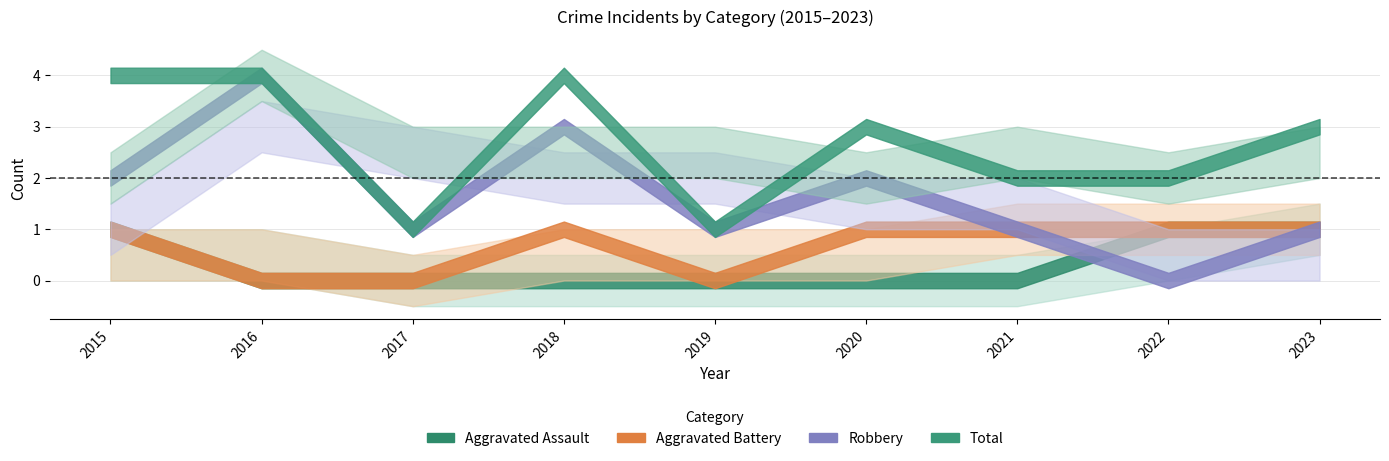

Count the Robbery values in the range 1 to 2.

6